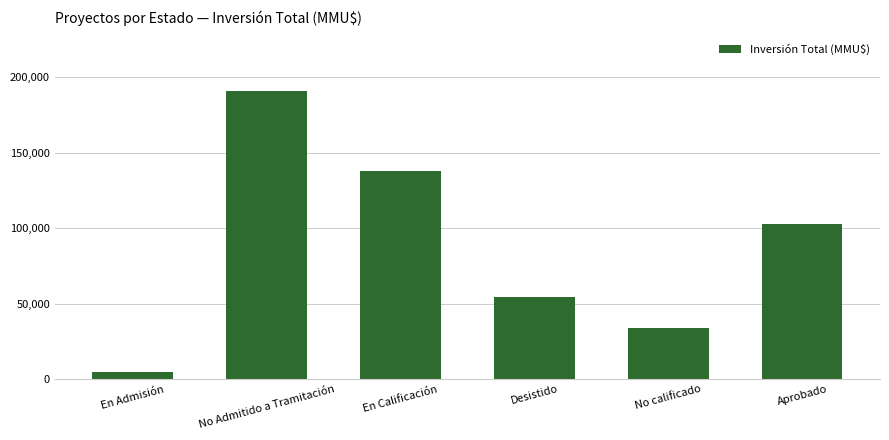

Rank the categories by value from lowest to highest.

En Admisión, No calificado, Desistido, Aprobado, En Calificación, No Admitido a Tramitación